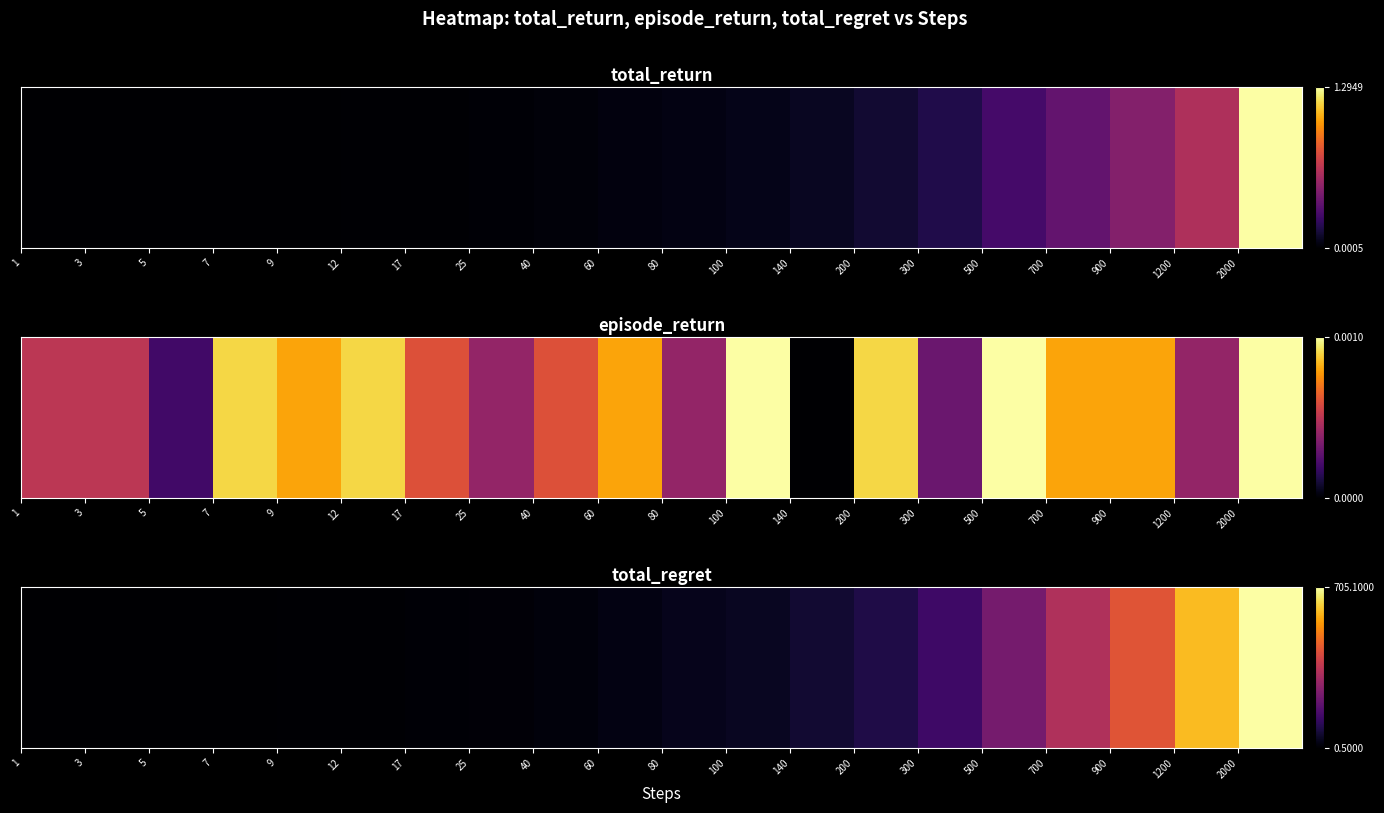

The value at 80 is 0.1. True or false?

False